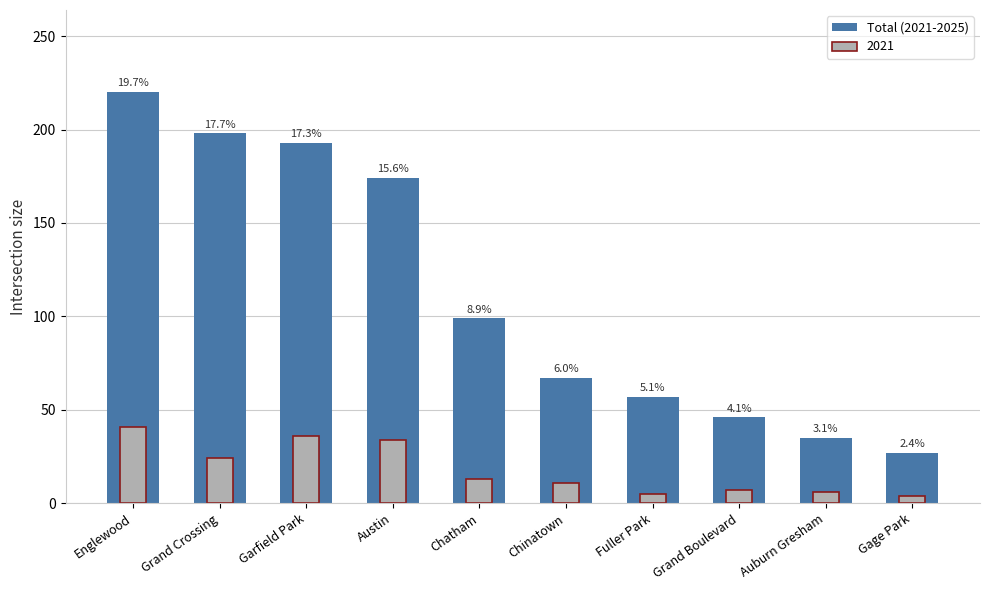

What is the change in value from Fuller Park to Auburn Gresham?

-22